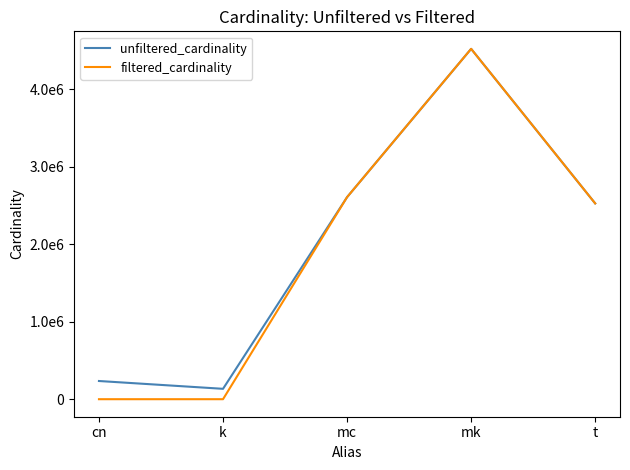

Is this an area chart (filled region under the line)?

No